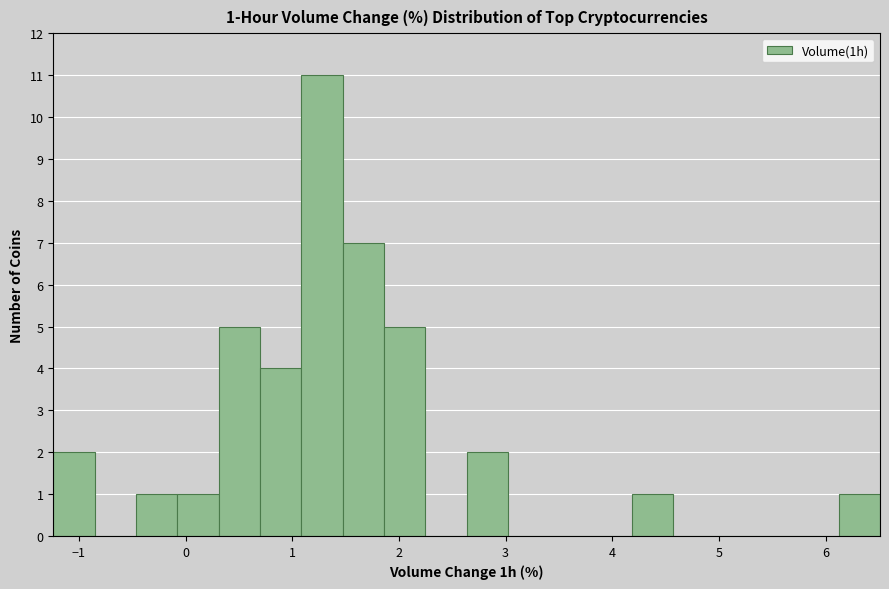

Around what value on the x-axis is the tallest bar? Give the approximate position of its centre, as read against the axis.

1.3